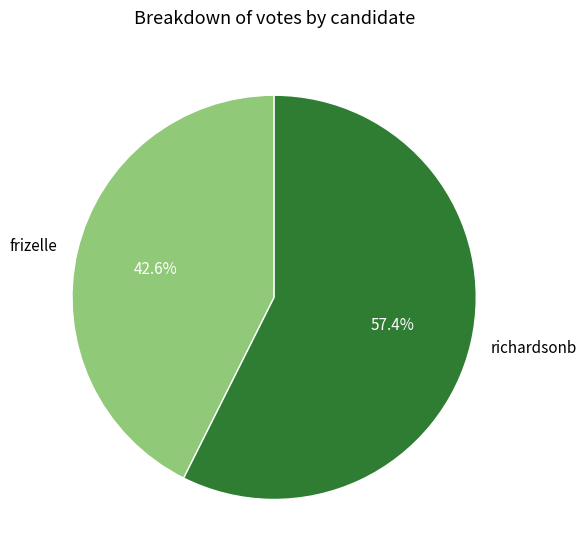

How many slices are in this pie chart?

2